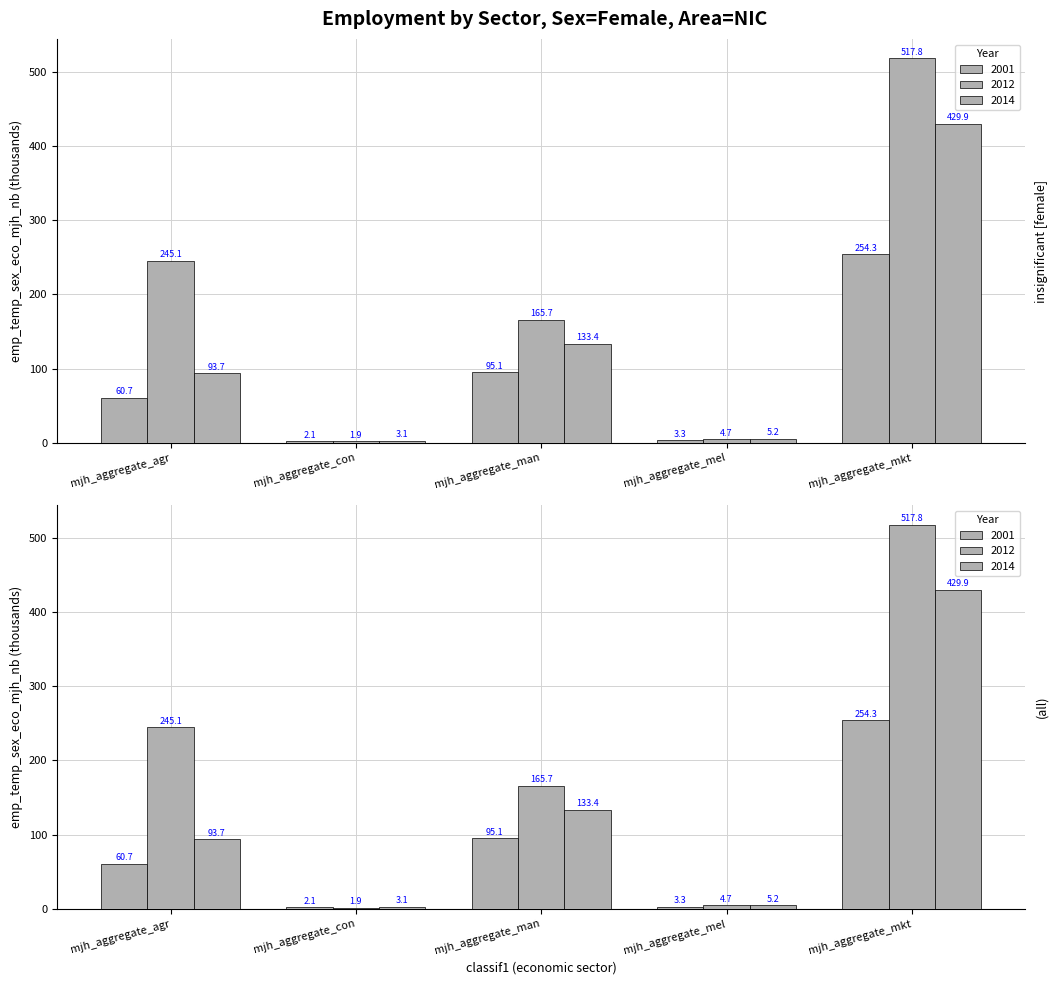

Rank the categories by 2001 value from lowest to highest.

mjh_aggregate_con, mjh_aggregate_mel, mjh_aggregate_agr, mjh_aggregate_man, mjh_aggregate_mkt